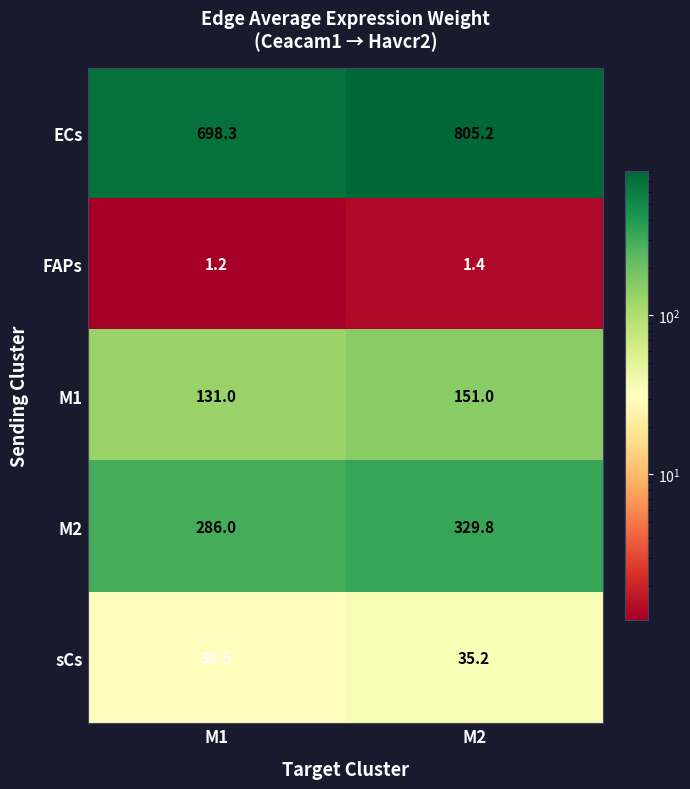

Between M1 and M2, which series saw the biggest shift?

ECs